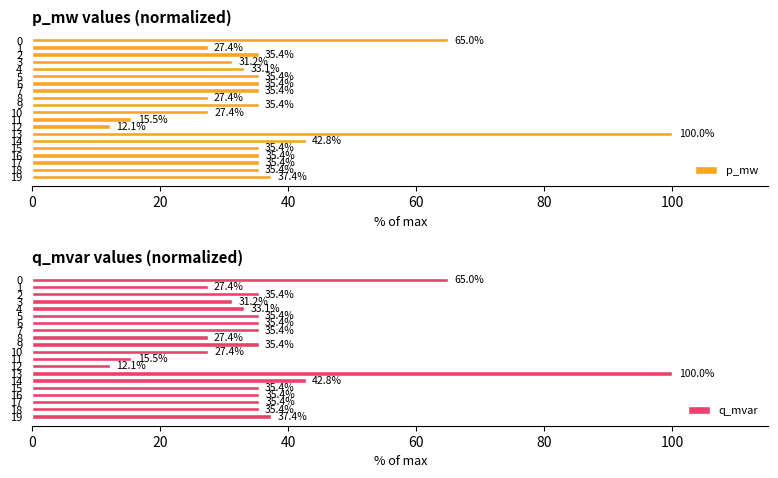

Reading left to right, list all the values displayed in this chart.

p_mw: 65.0	27.4	35.4	31.2	33.1	35.4	35.4	35.4	27.4	35.4	27.4	15.5	12.1	100.0	42.8	35.4	35.4	35.4	35.4	37.4
q_mvar: 65.0	27.4	35.4	31.2	33.1	35.4	35.4	35.4	27.4	35.4	27.4	15.5	12.1	100.0	42.8	35.4	35.4	35.4	35.4	37.4